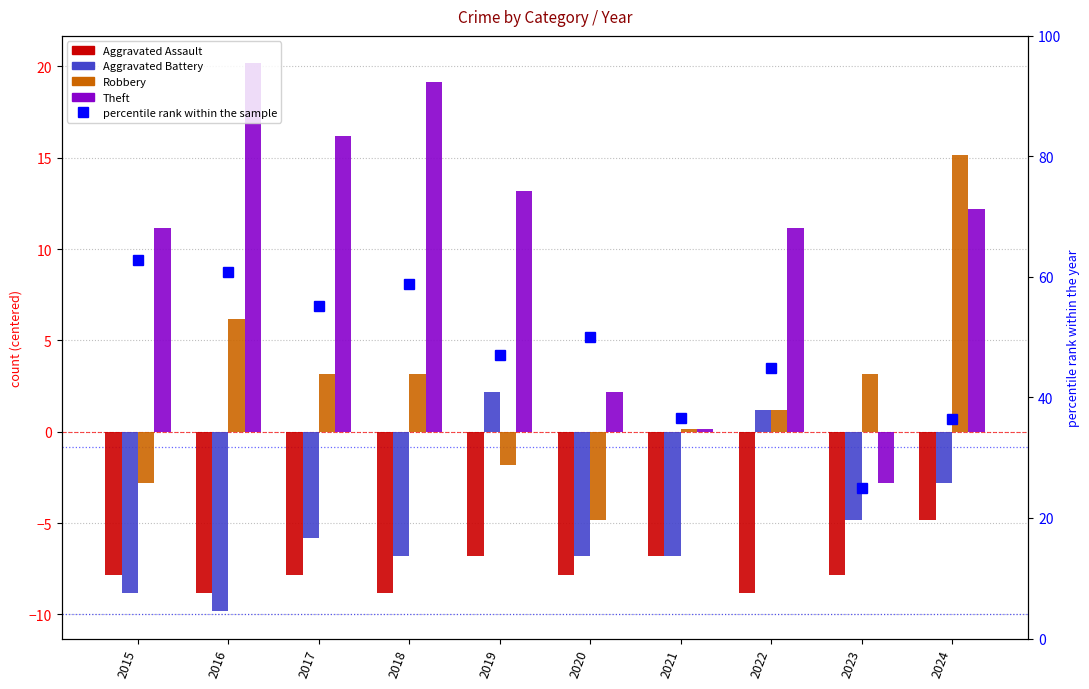

Which label corresponds to the smallest value in the chart?

2016